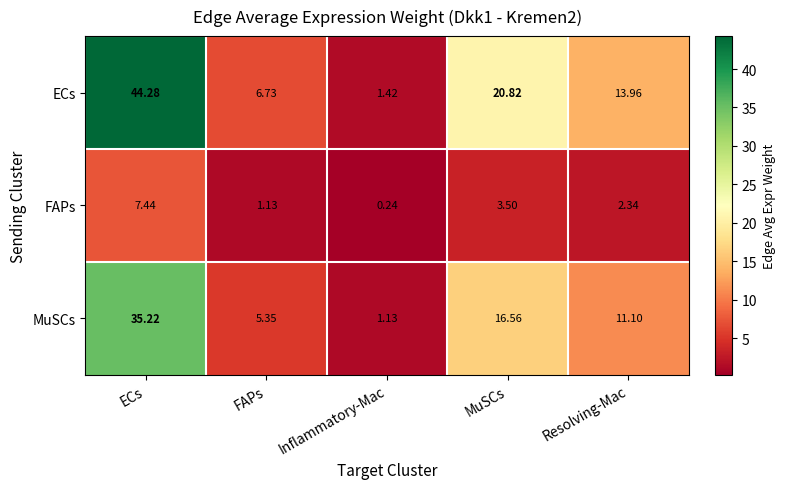

Between FAPs and Resolving-Mac, which series saw the biggest shift?

ECs